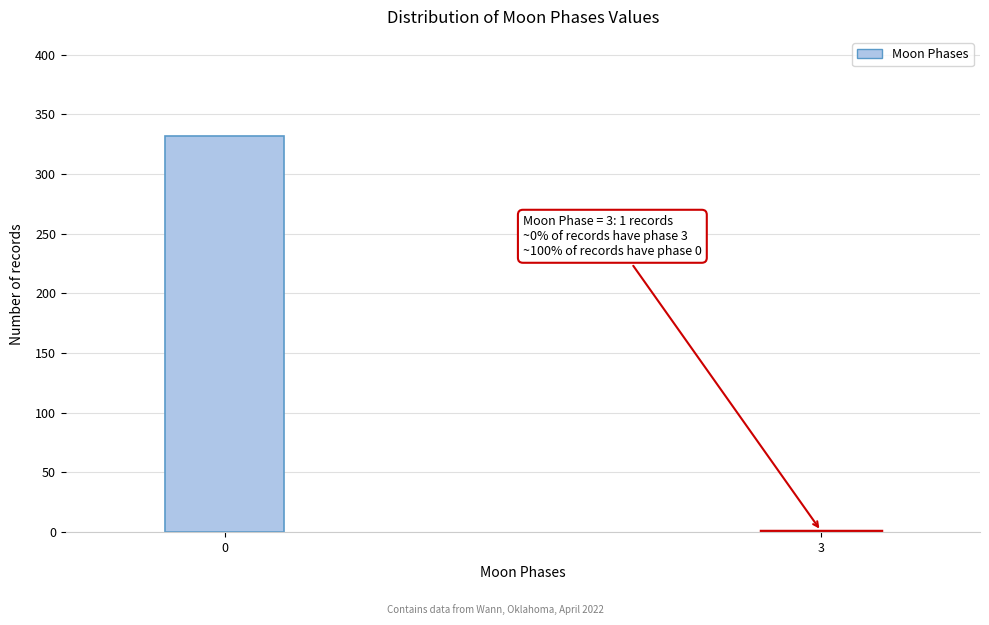

Reading left to right, transcribe all the data shown in this chart.

0=332	3=1